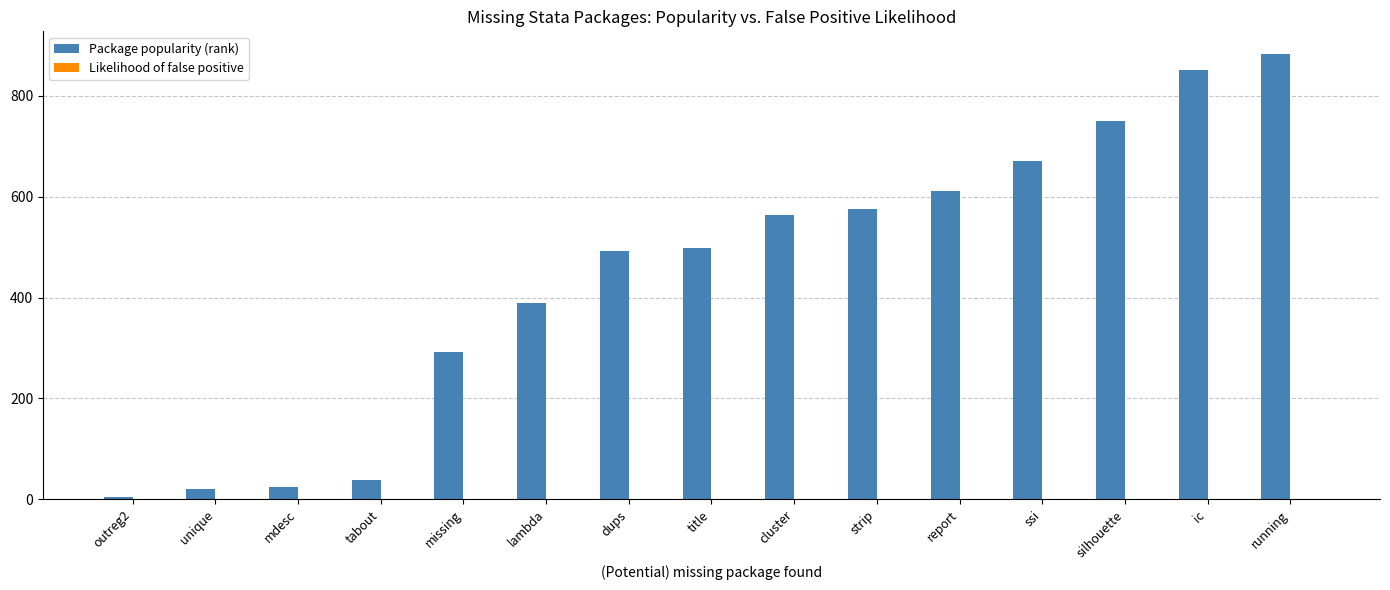

What is the approximate value of Package popularity (rank) at mdesc?

24.0